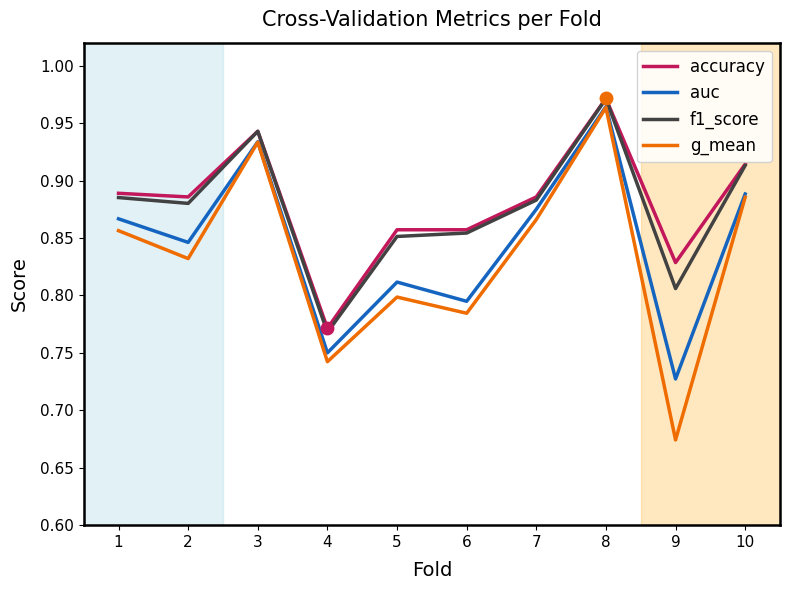

The value of f1_score at 10 is 1.4. True or false?

False